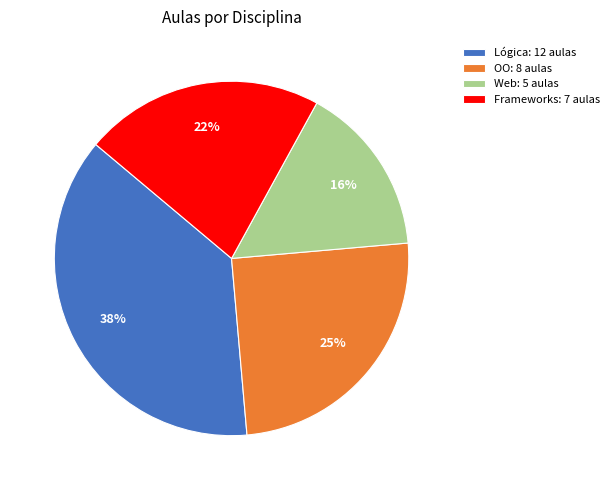

To the nearest percent, what is the average slice percentage?

25%